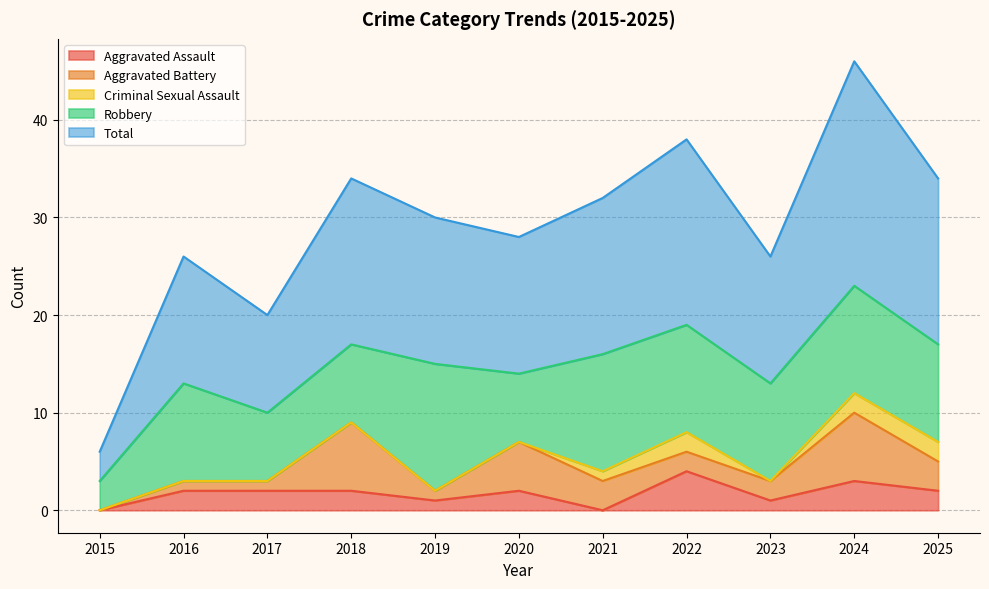

The value of Aggravated Battery at 2018 is 7. True or false?

True